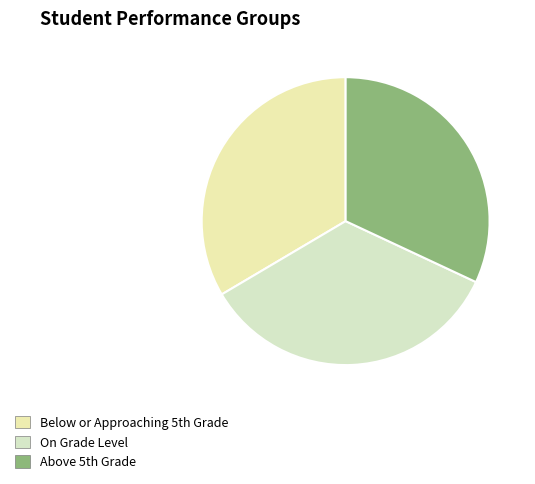

Rank the categories by value from lowest to highest.

Above 5th Grade, Below or Approaching 5th Grade, On Grade Level